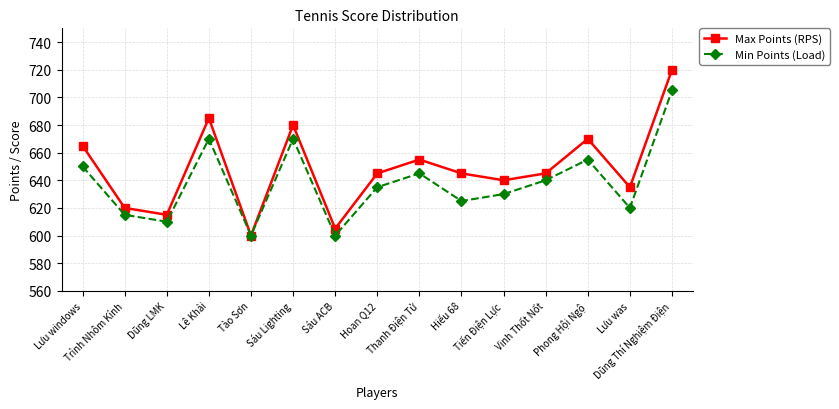

What is the total value across all series at Sáu ACB?

1205